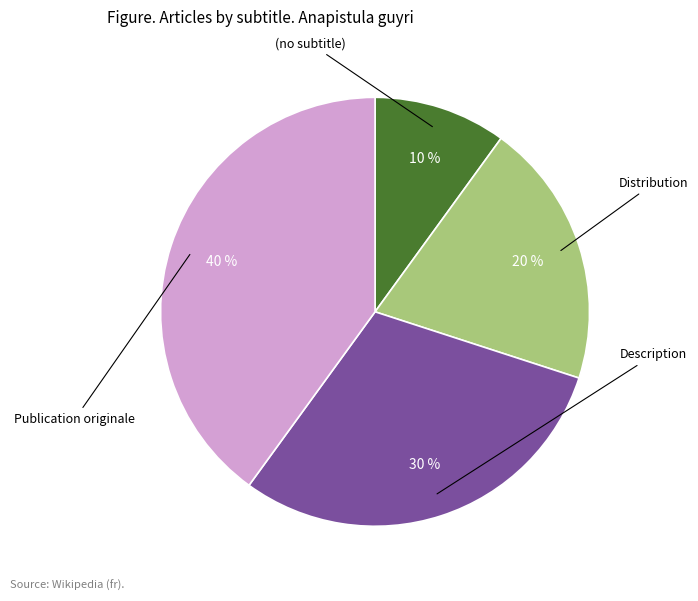

How many slices are in this pie chart?

4